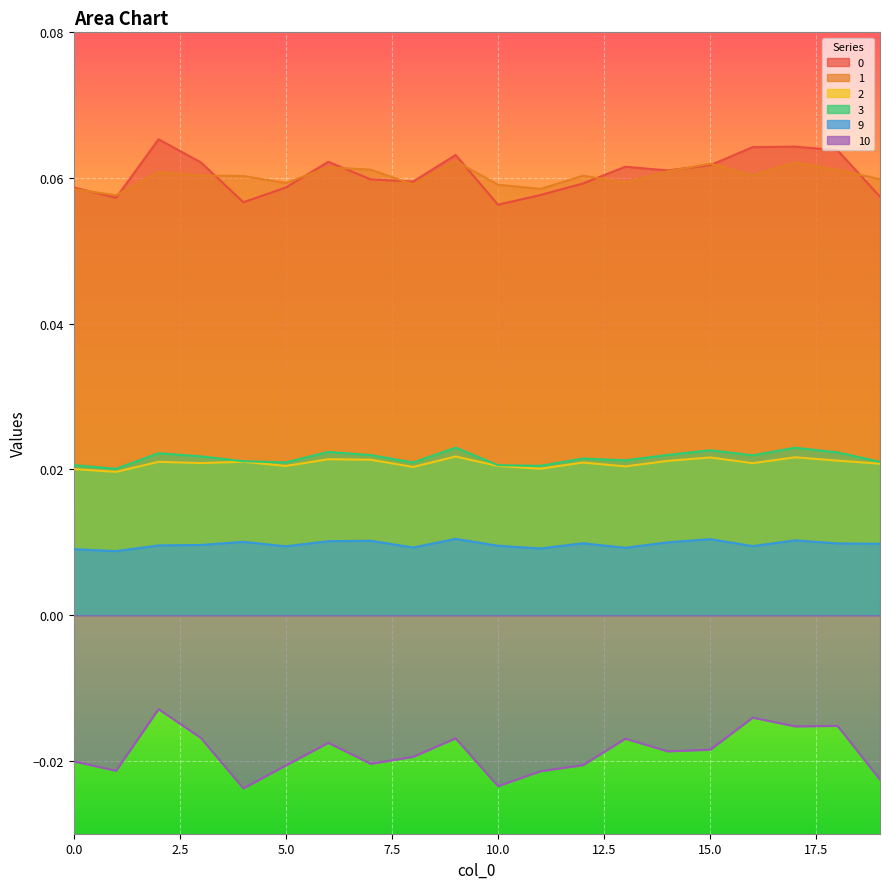

Where is 10 nearest to the value 0?

2